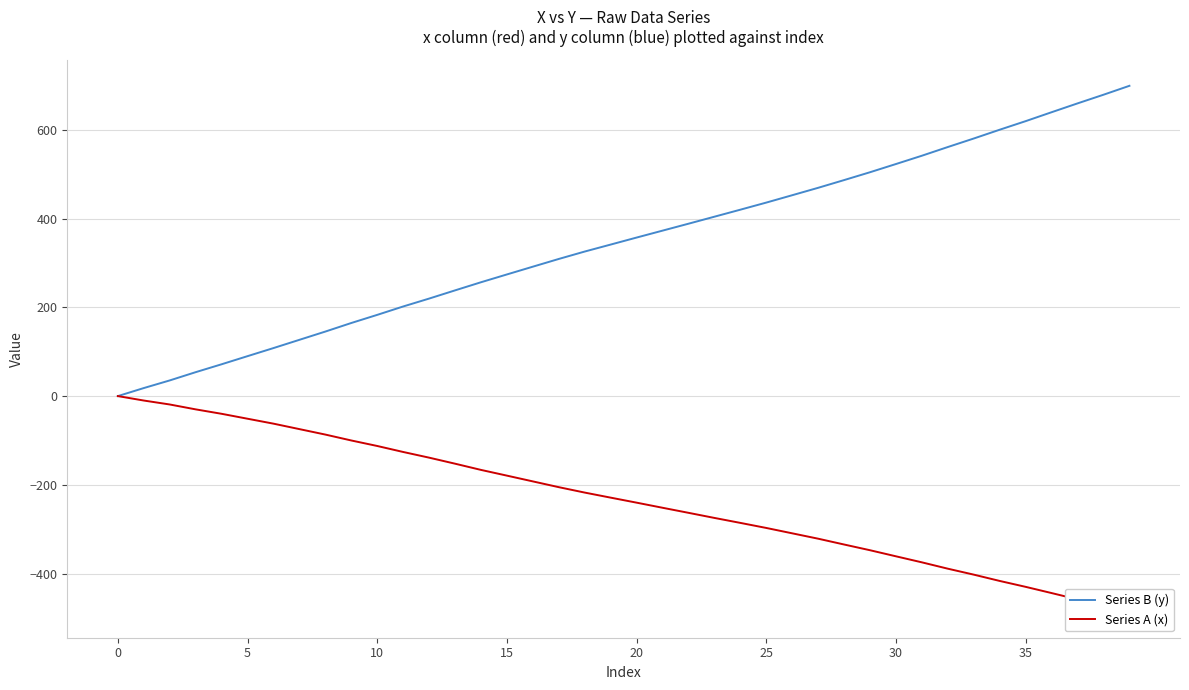

True or false: Series A (x) has more than 2 points higher than both neighbors.

False